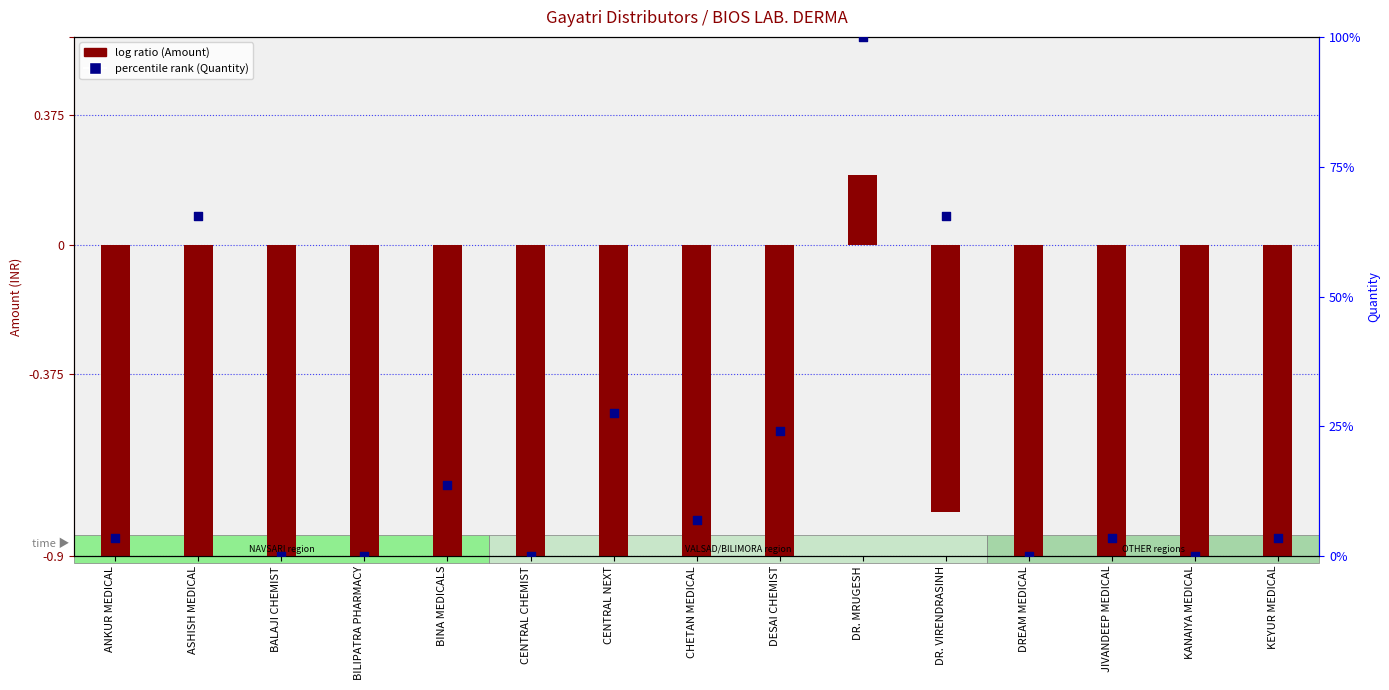

At how many categories does at least one series exceed 92?

1